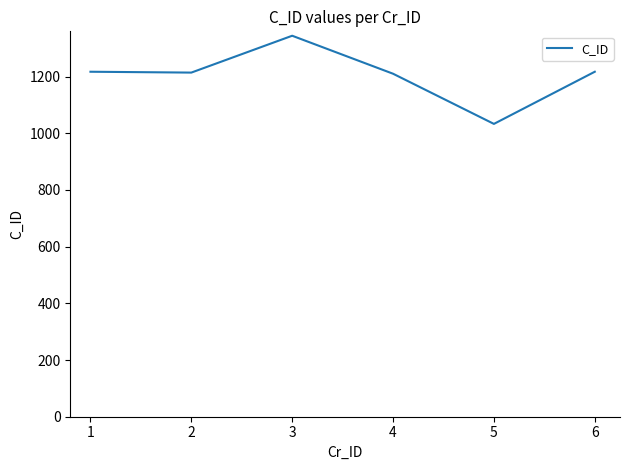

How many interior local peaks (higher than both neighbors) does the data have?

1